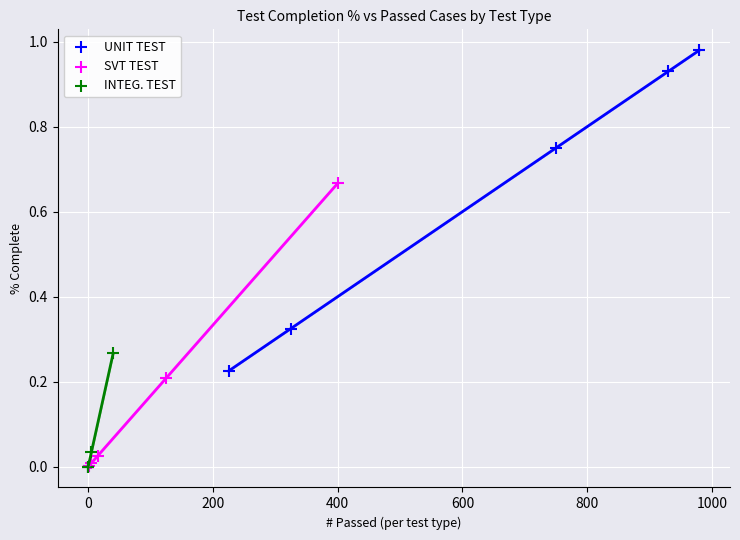

Which series contains the highest Y value?

UNIT TEST